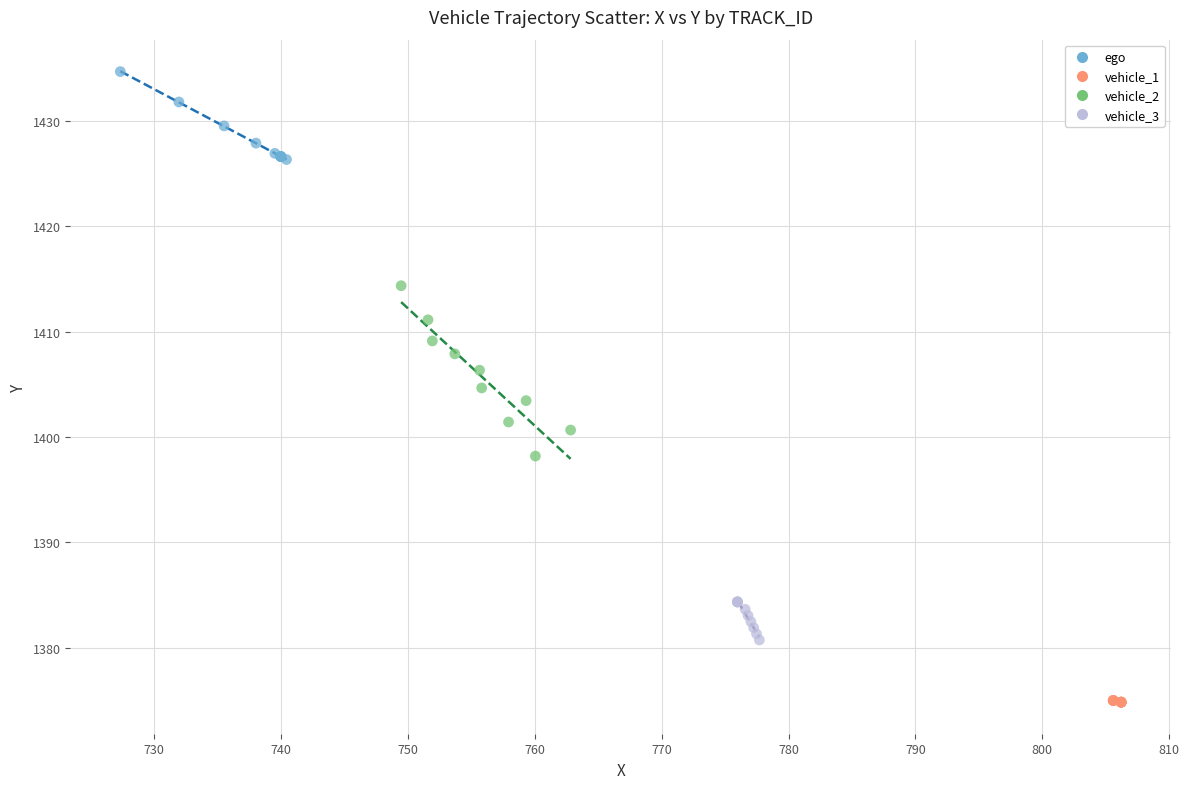

Which series has the largest Y range (max minus min)?

vehicle_2